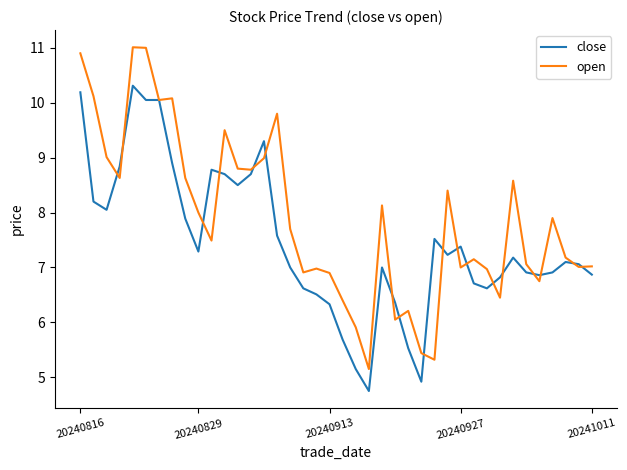

Rank the series by their maximum value, from highest to lowest.

open, close